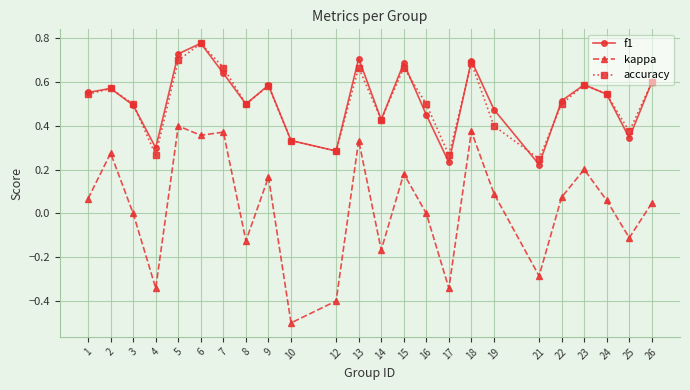

The f1 series shows 0.3 at 10. True or false?

True